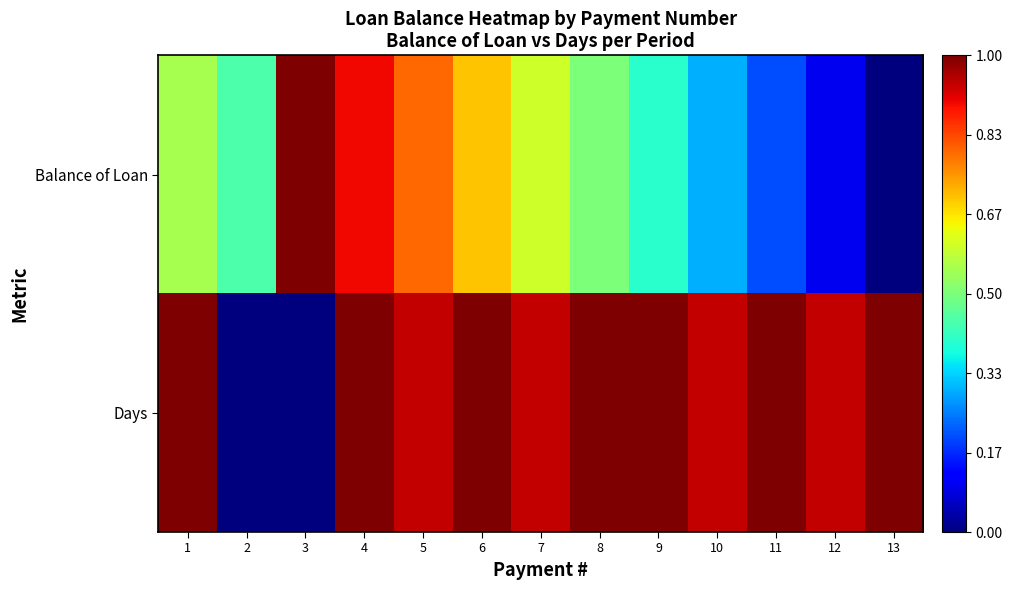

List the series in order of their peak value, highest first.

Balance of Loan, Days